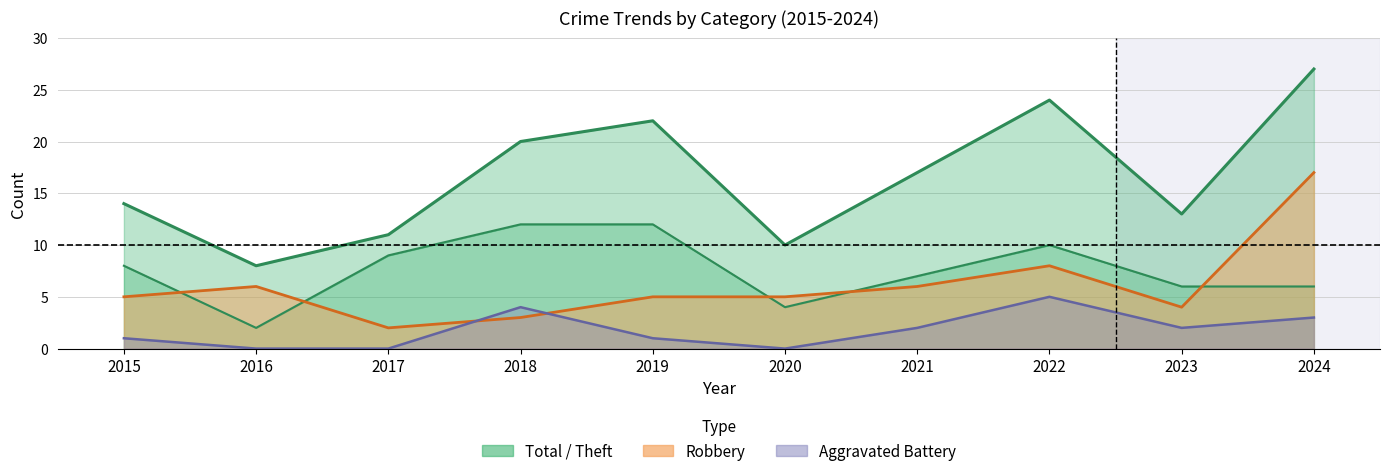

What is the highest value of the Robbery series?

17